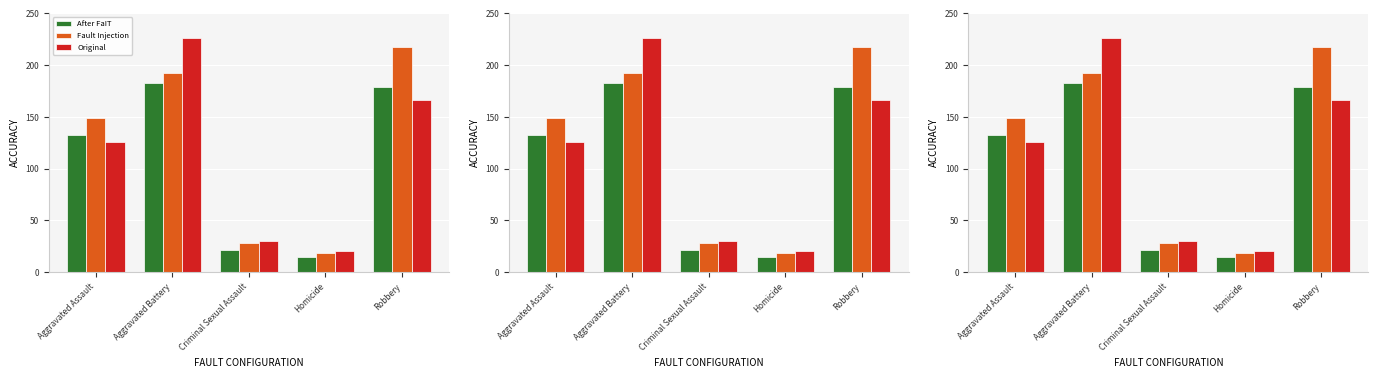

The value of After FaIT at Criminal Sexual Assault is 14. True or false?

False